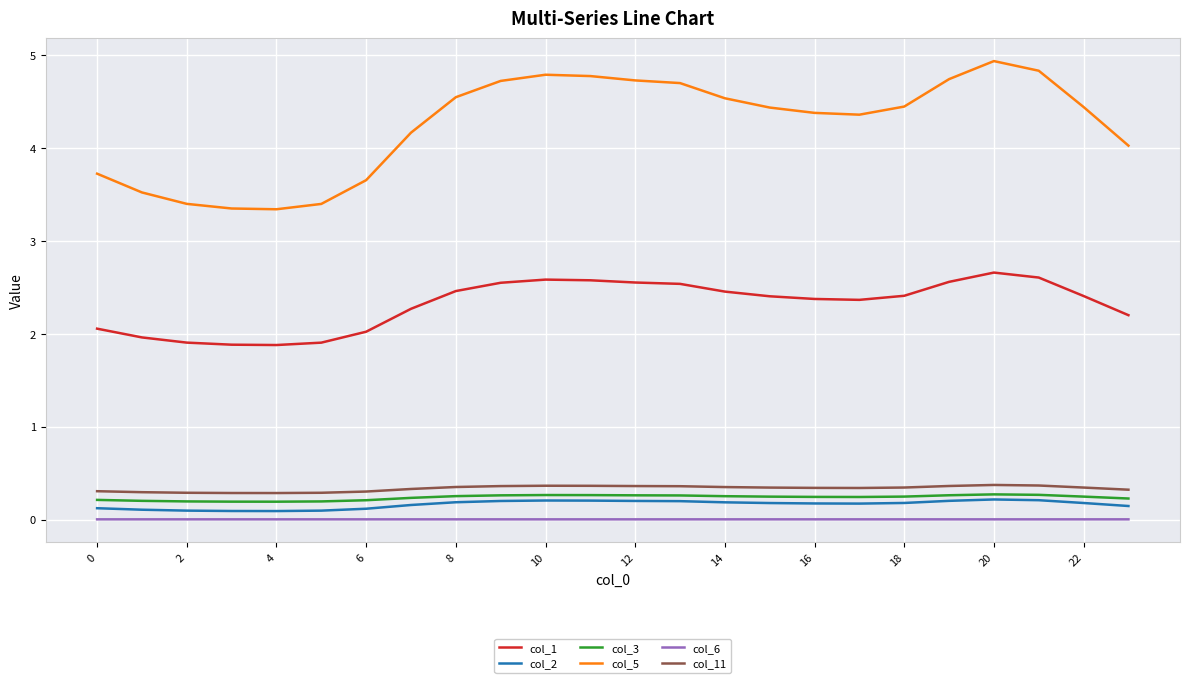

True or false: col_2 and col_1 cross at least once.

False